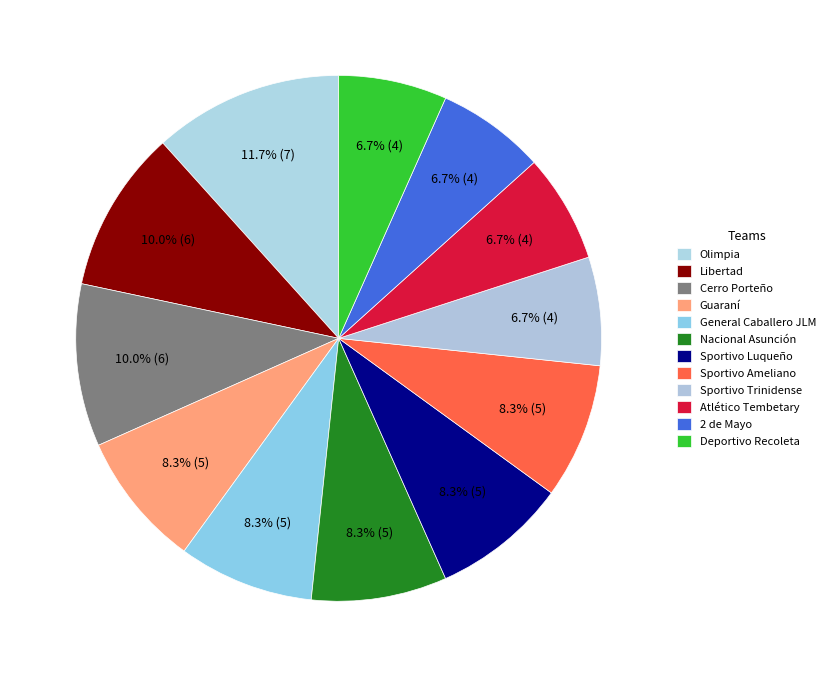

Is Sportivo Trinidense the majority of the pie?

No